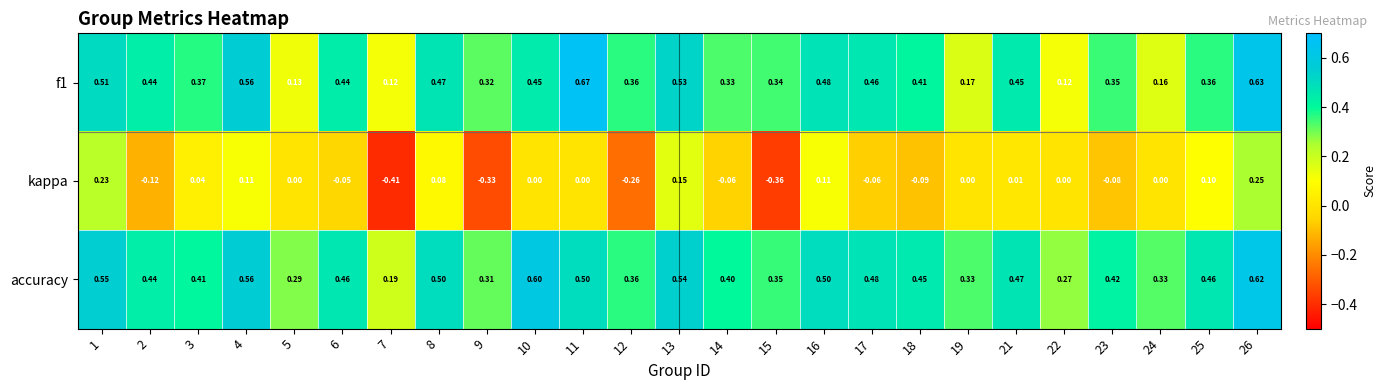

Which series has the largest range (max minus min)?

kappa